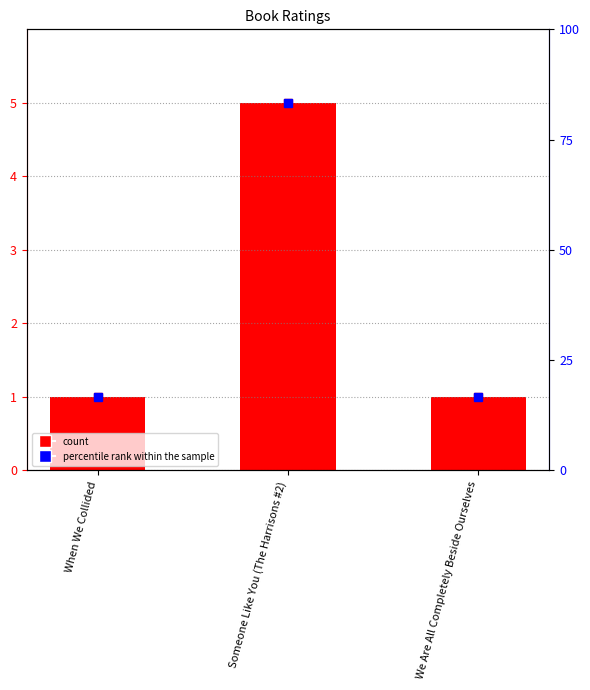

What is the minimum value shown in the chart?

1